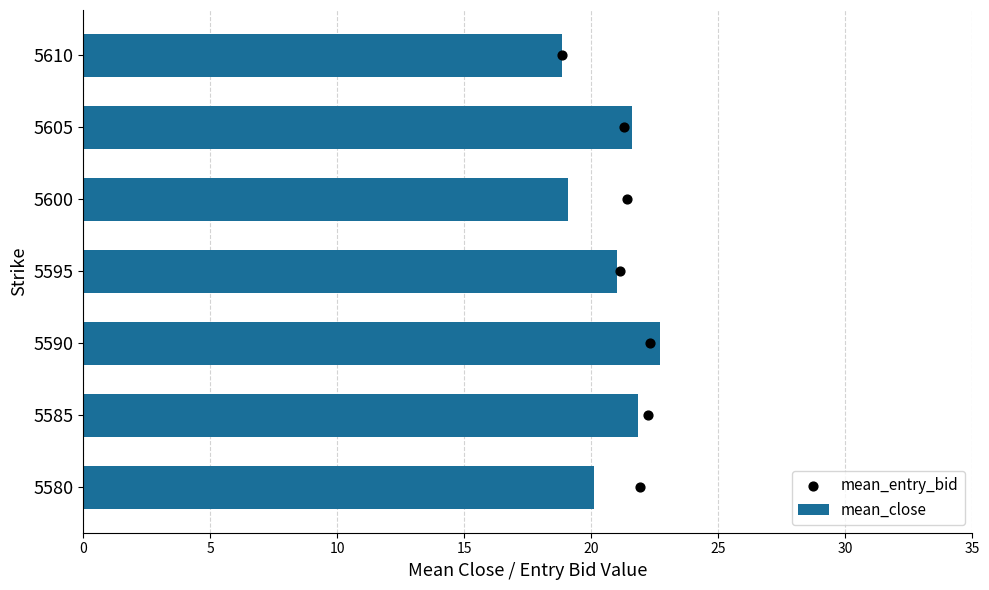

Is it true that mean_close equals 37.6 at 5585?

False